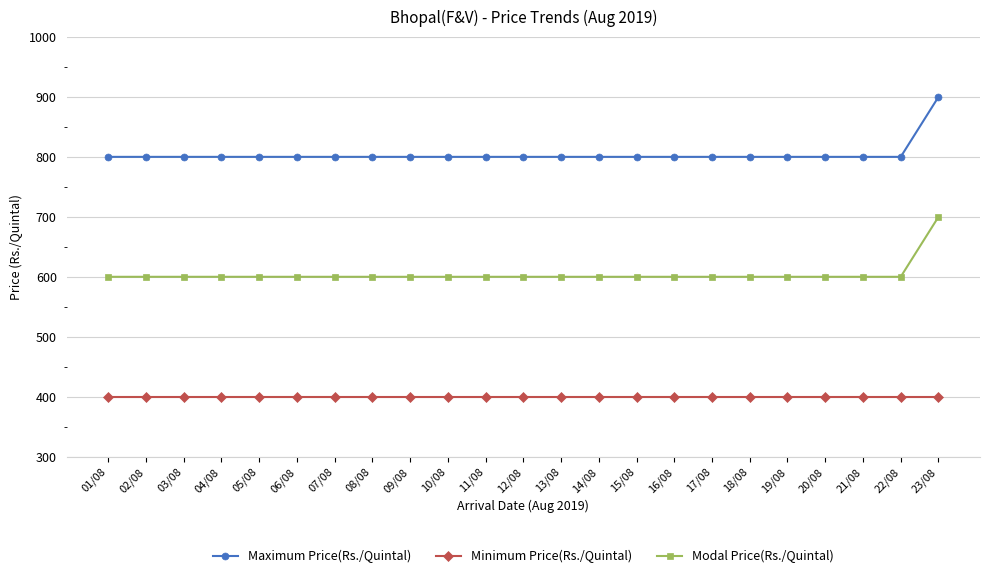

What is the difference between the highest and lowest values at 17/08?

400